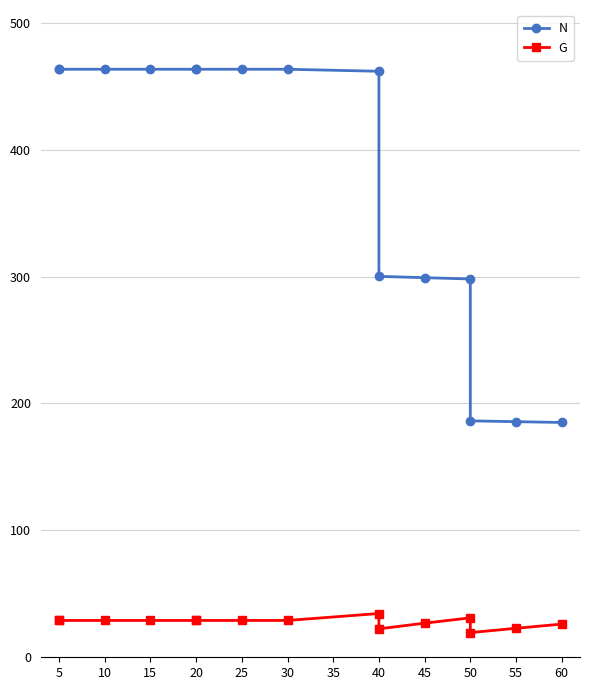

Is the value of N at 60 greater than the value of G at 40?

Yes